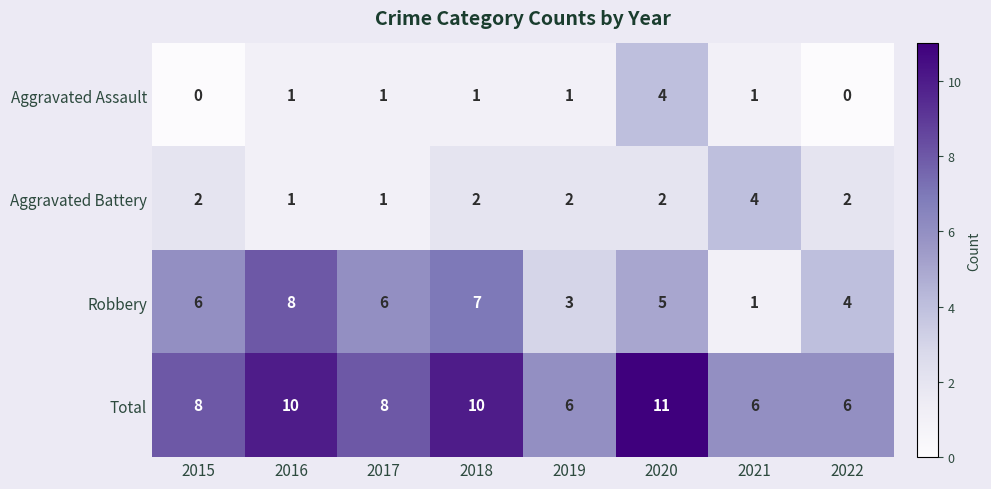

What is the sum of all Total values?

65